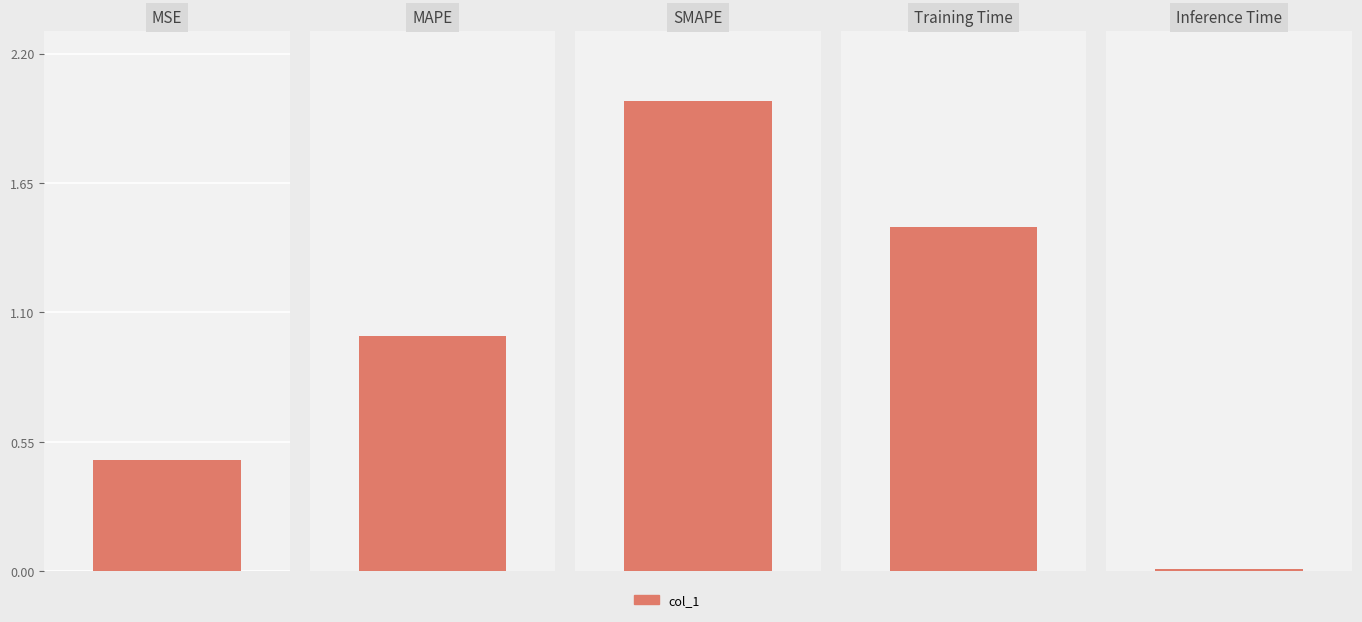

What is the greatest value displayed?

2.0